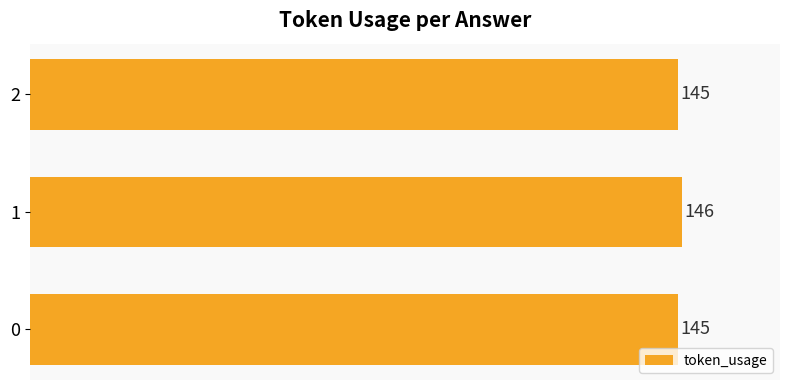

What is the sum of all values?

436